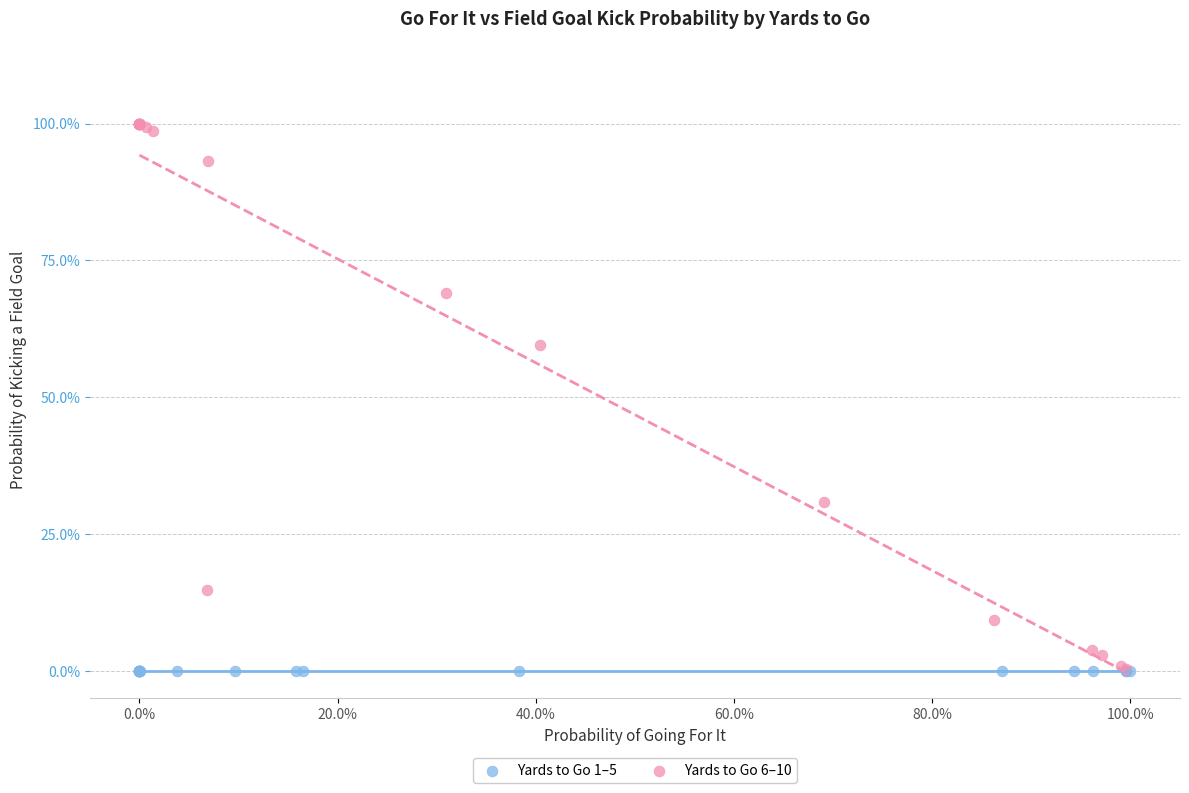

What are all the series names shown in the legend?

Yards to Go 1–5, Yards to Go 6–10